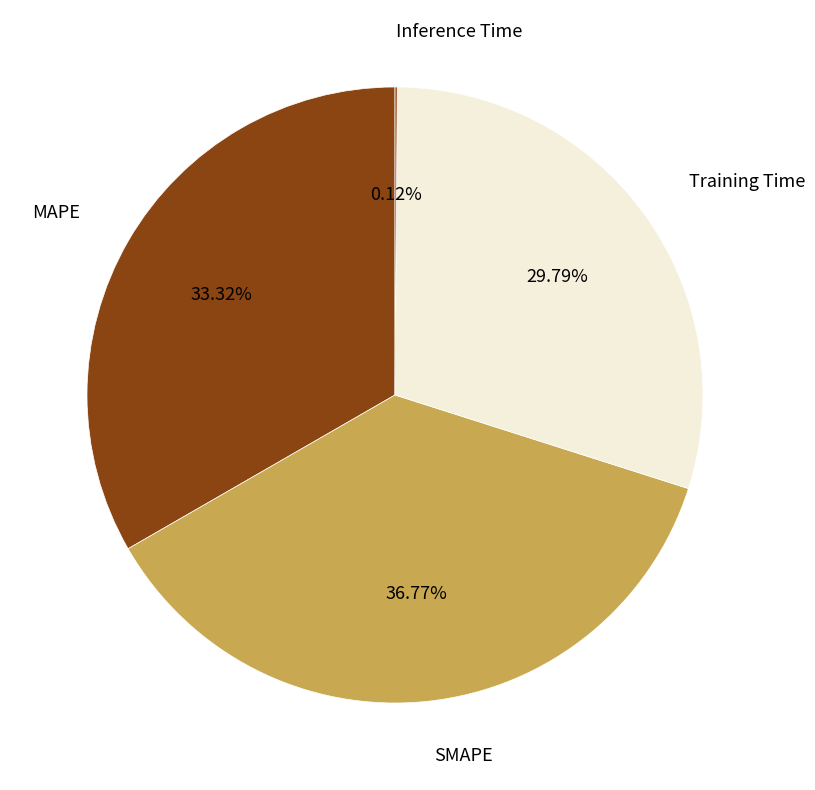

Count the number of slices in the pie.

4